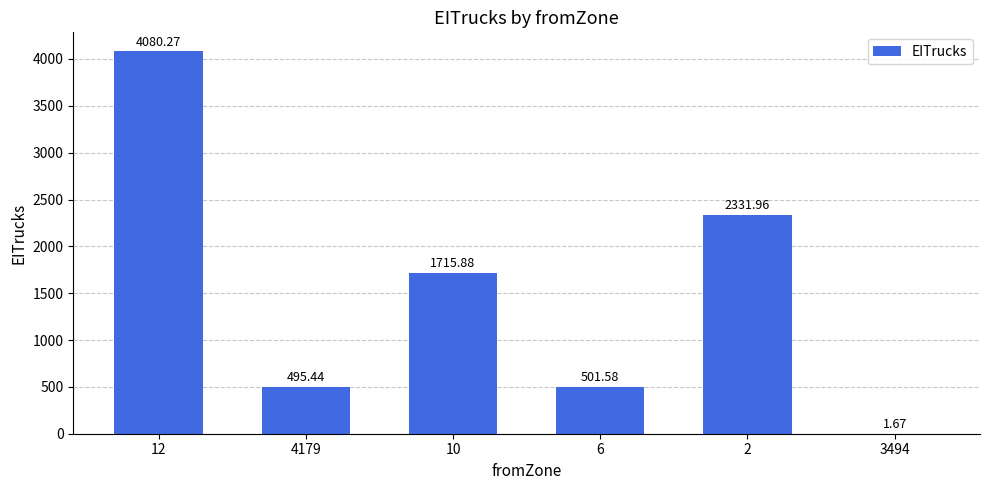

What is the change in value from 4179 to 6?

+6.1